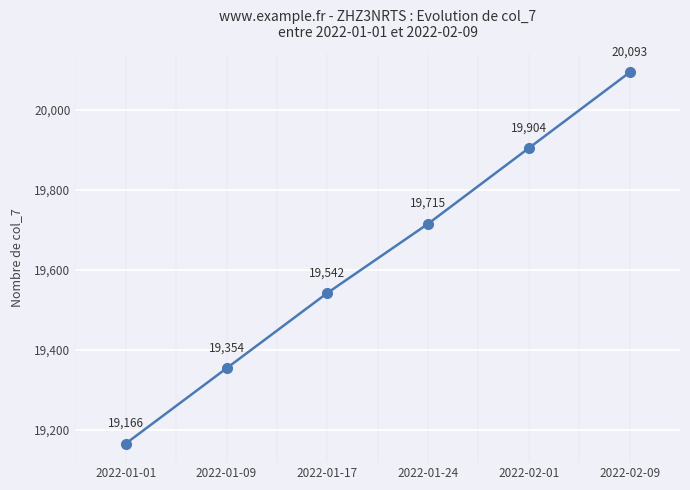

How many data points does each series have?

6